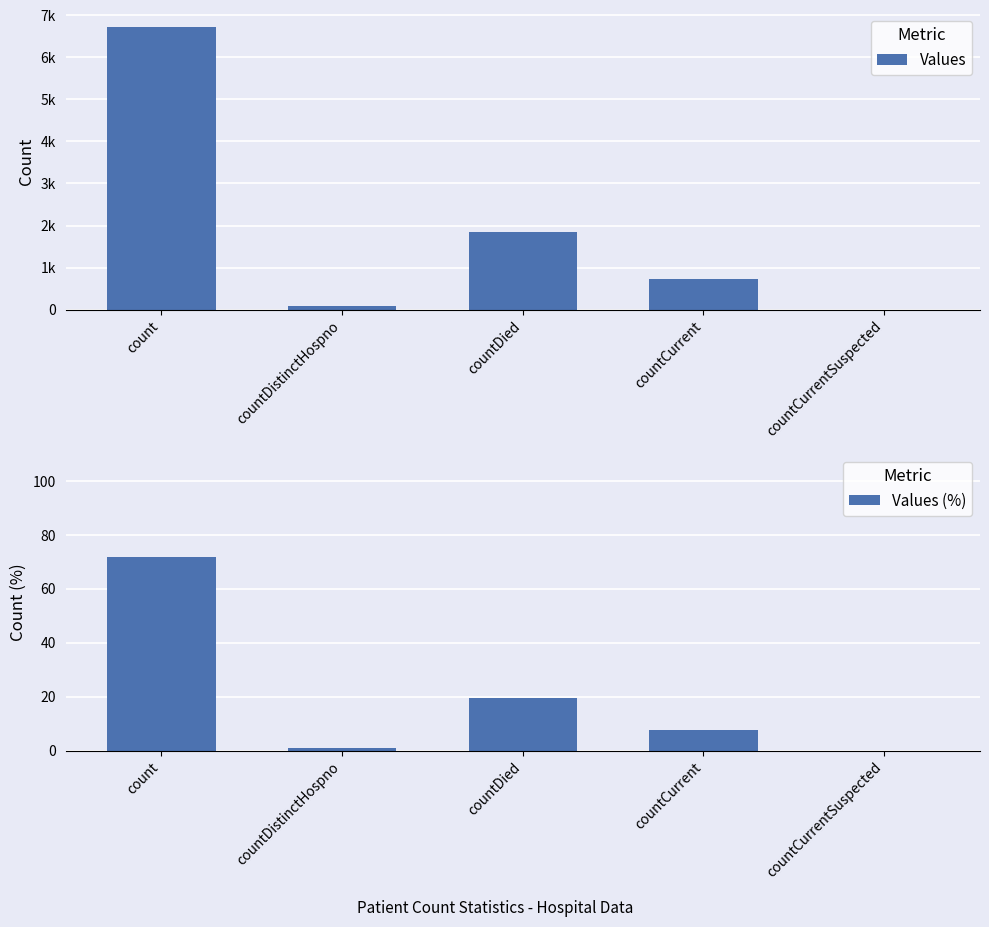

What is the maximum value shown in the chart?

6717.0